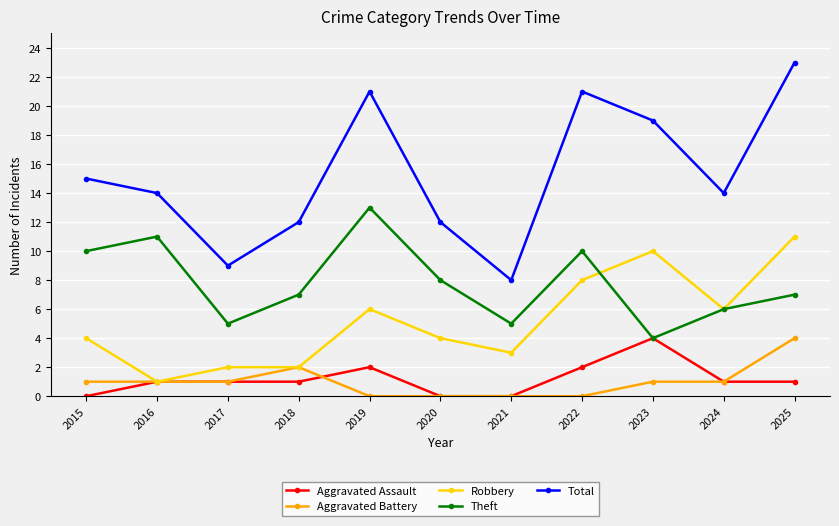

True or false: Total has more than 1 points higher than both neighbors.

True